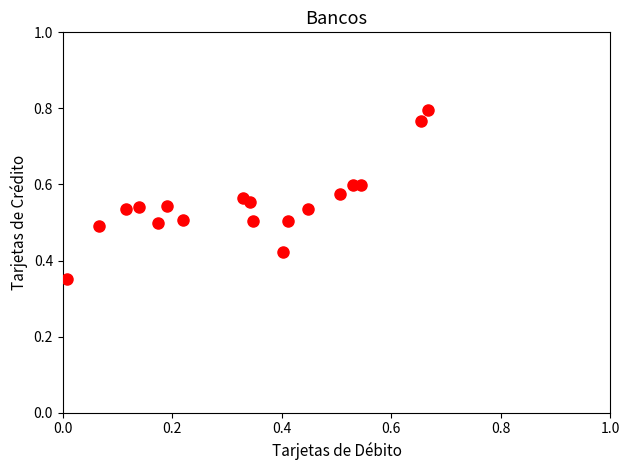

What is the range of X values (max minus min)?

0.7